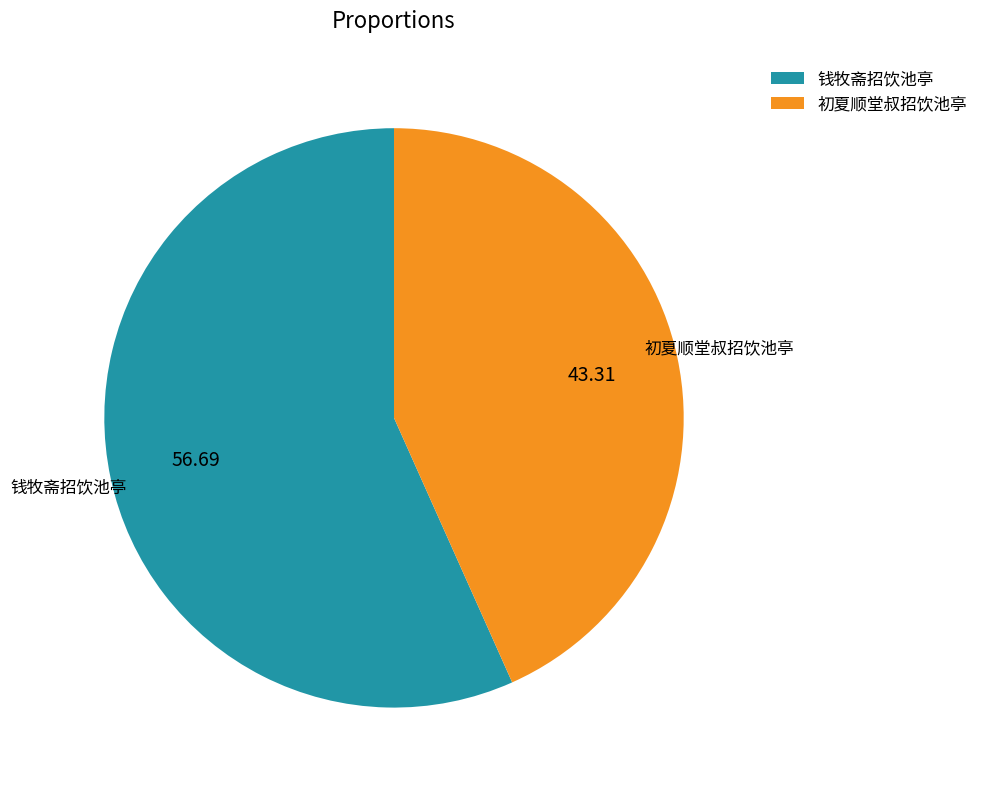

Rank the categories by value from highest to lowest.

钱牧斋招饮池亭, 初夏顺堂叔招饮池亭